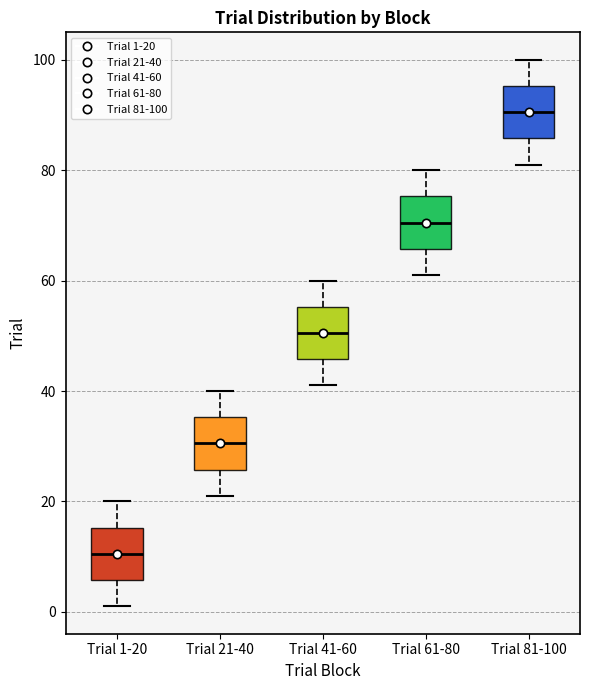

Reading left to right, transcribe this box plot: for each box, give where its median line is, the range the box spans, and where its two whiskers end, as read against the y-axis. The values are not printed on the chart, so give them approximately, as read against the axis.

Trial 1-20: median 10, box 6 to 16, whiskers 2 to 20
Trial 21-40: median 30, box 26 to 36, whiskers 22 to 40
Trial 41-60: median 50, box 46 to 56, whiskers 42 to 60
Trial 61-80: median 70, box 66 to 76, whiskers 62 to 80
Trial 81-100: median 90, box 86 to 96, whiskers 82 to 100